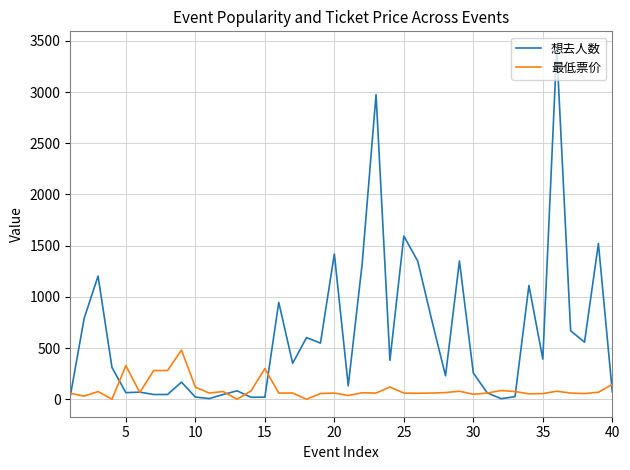

Rank the series by their maximum value, from lowest to highest.

最低票价, 想去人数